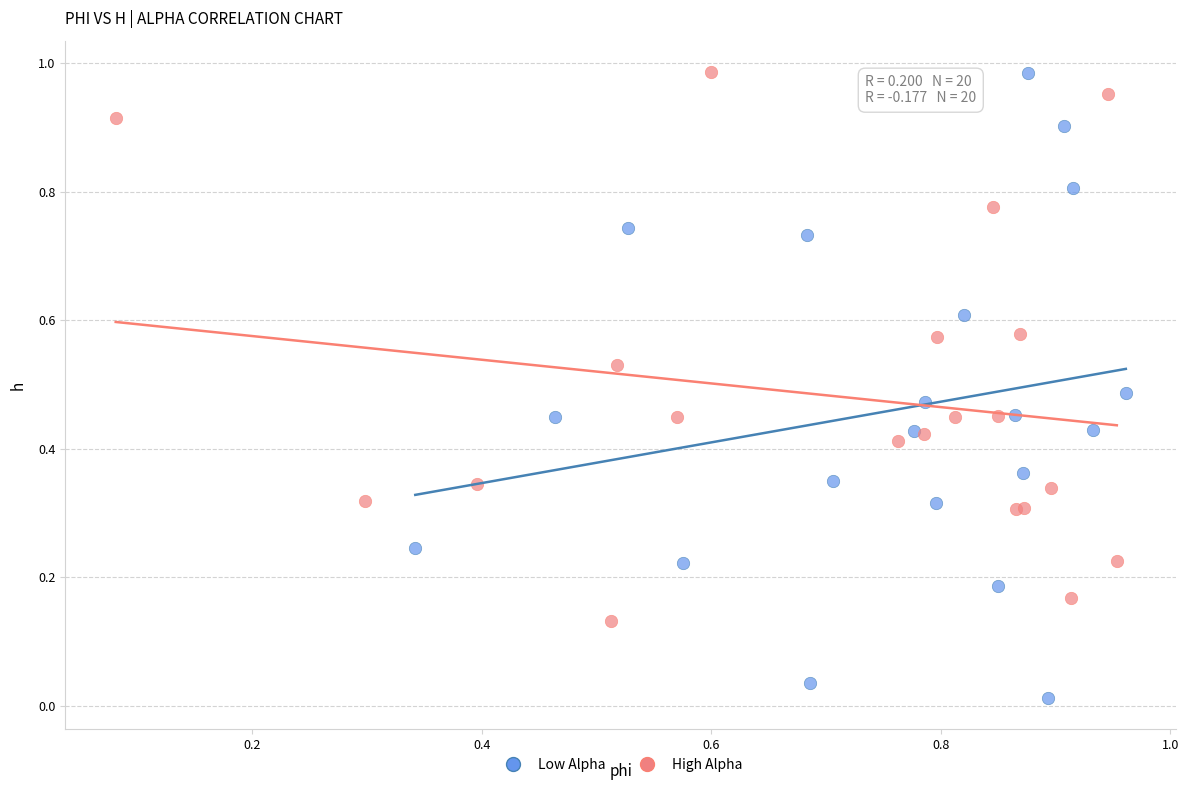

Which series has the widest spread of Y values?

Low Alpha